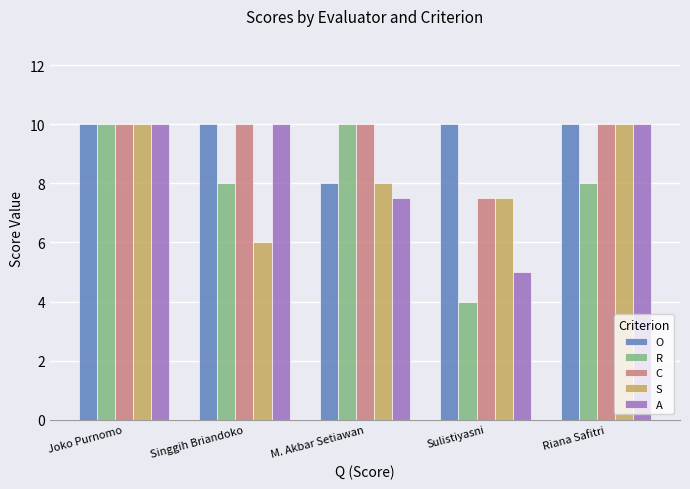

What is the label of the 1st bar from the right?

Riana Safitri